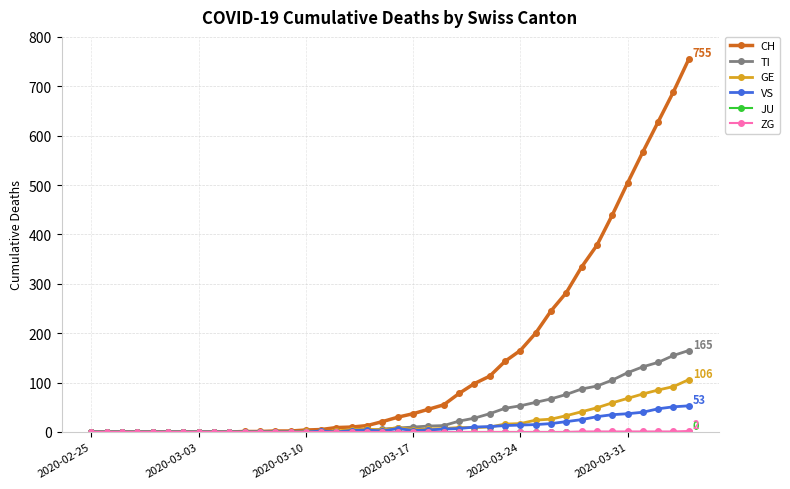

How many categories are shown in the chart?

40